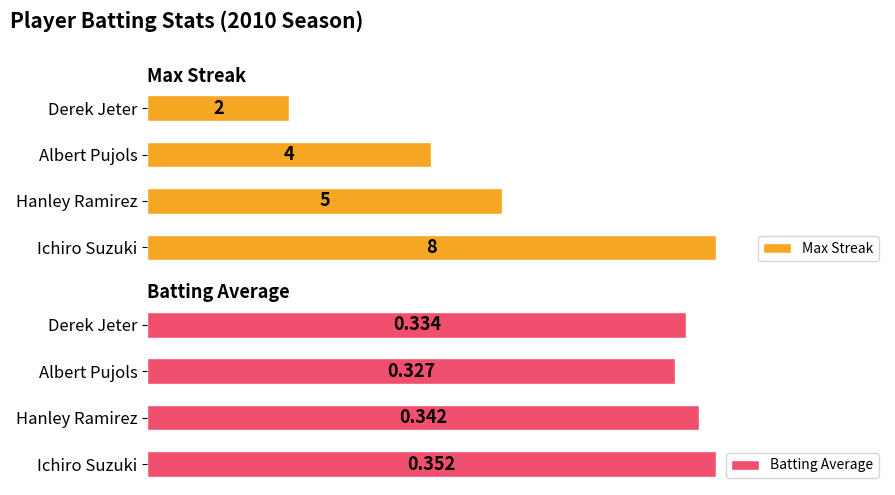

Which series has the largest range (max minus min)?

Max Streak